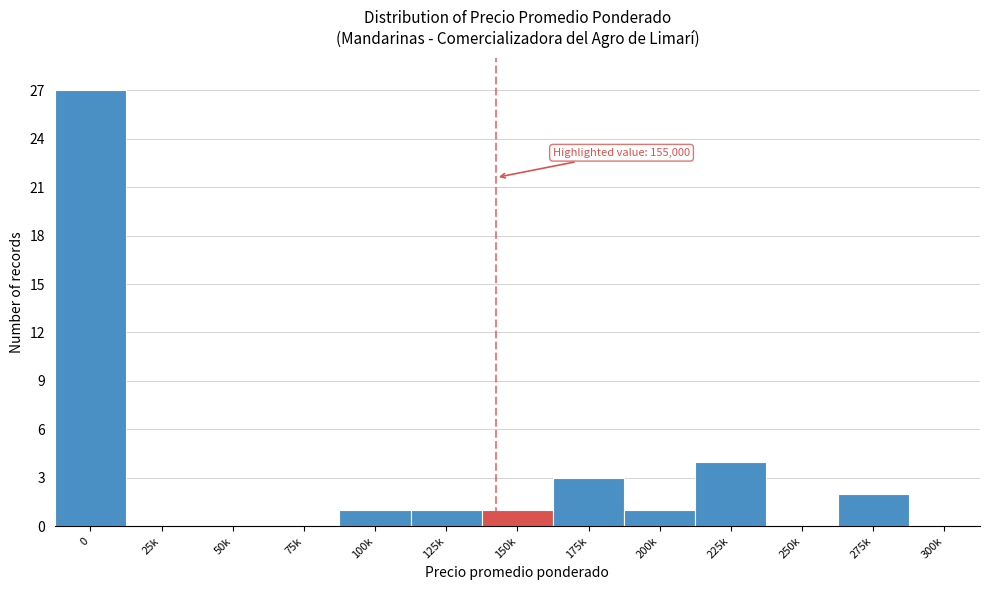

Reading left to right, extract all data points from this chart.

0=27	25k=0	50k=0	75k=0	100k=1	125k=1	150k=1	175k=3	200k=1	225k=4	250k=0	275k=2	300k=0